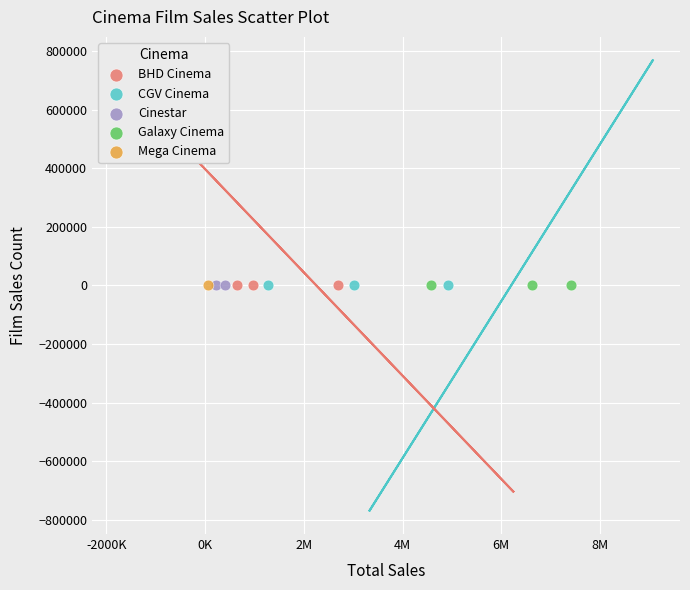

What are all the series names shown in the legend?

BHD Cinema, CGV Cinema, Cinestar, Galaxy Cinema, Mega Cinema